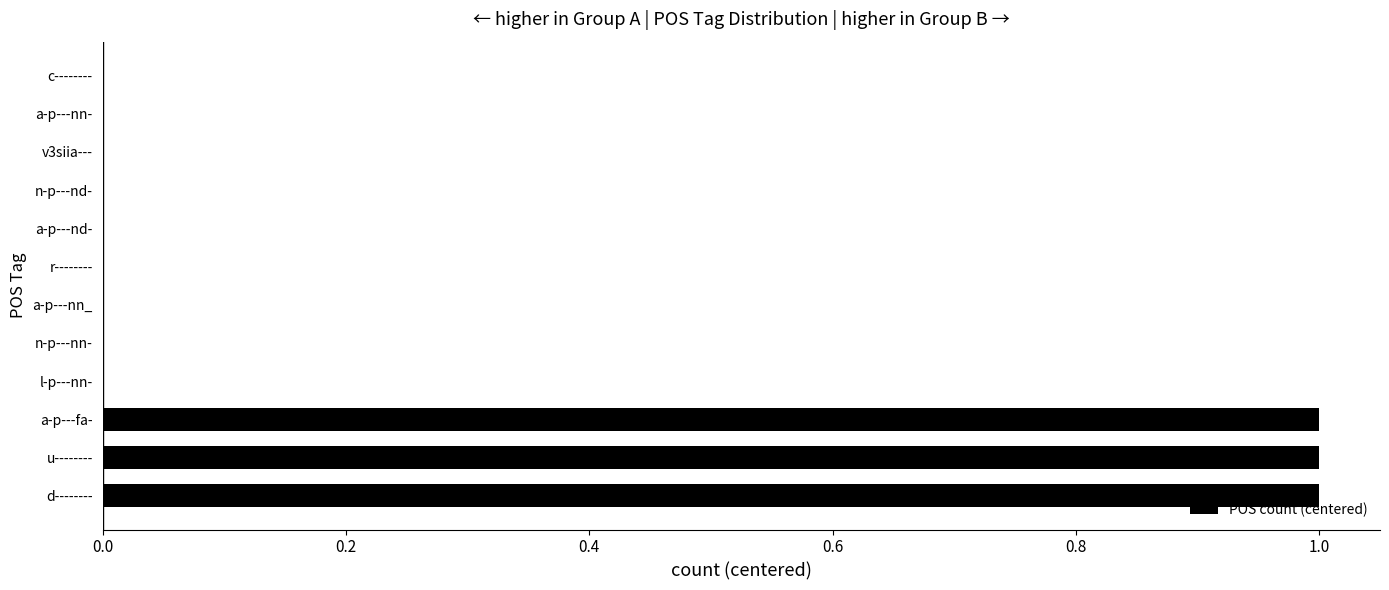

True or false: the data shows 2 at d--------.

False